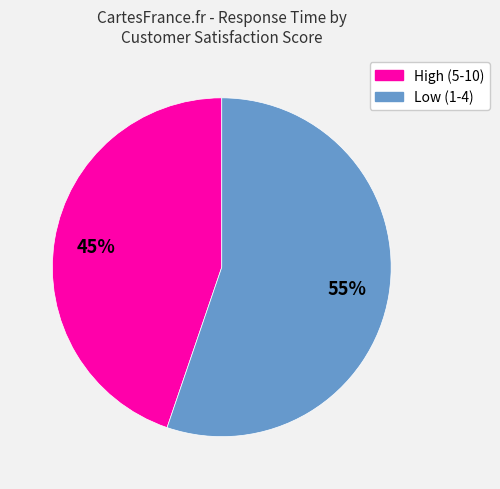

Is there any slice that represents more than half of the pie?

Yes